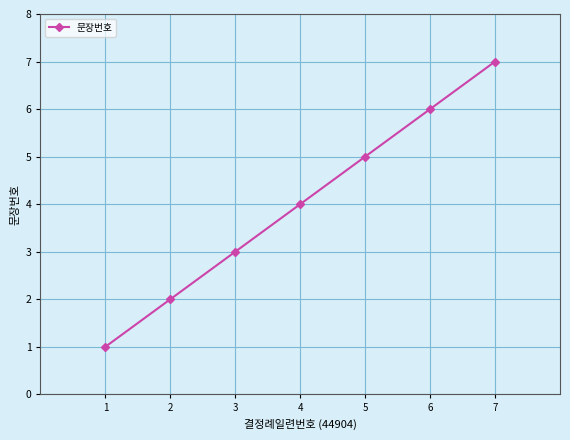

True or false: the data shows 3 at 3.

True